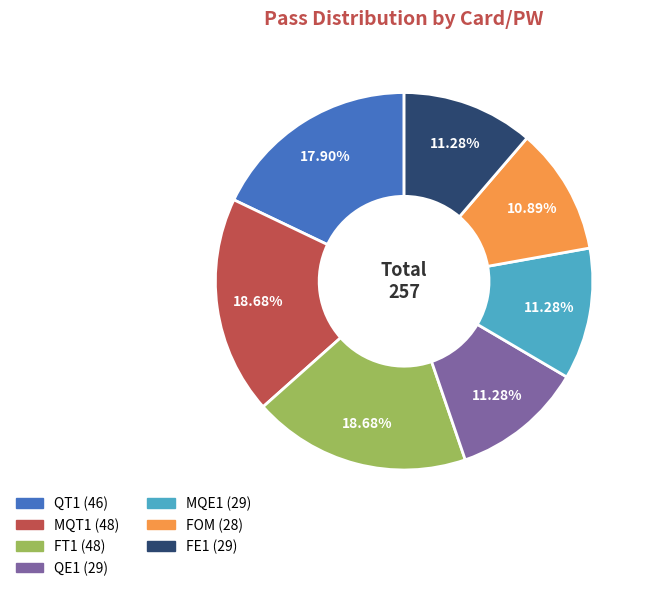

Is FT1 the majority of the pie?

No